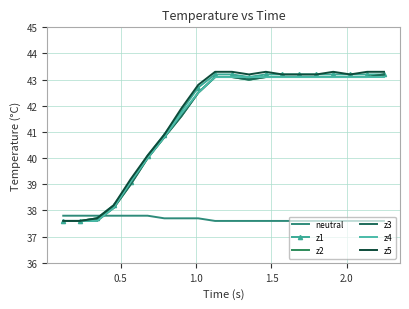

True or false: z3 and z1 intersect in this chart.

False